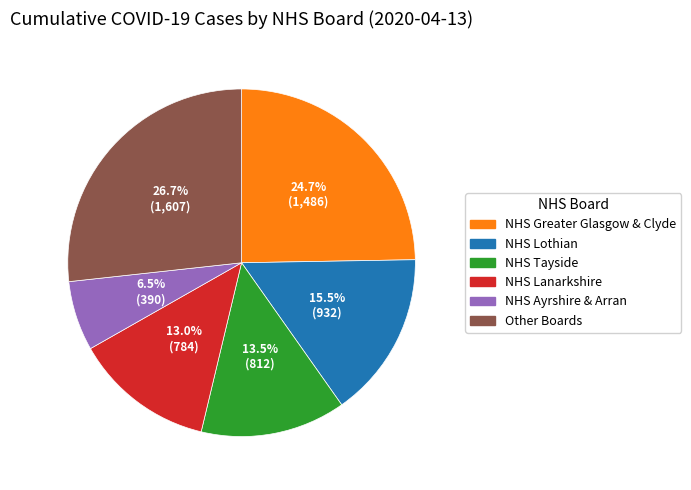

How many segments does this pie chart have?

6